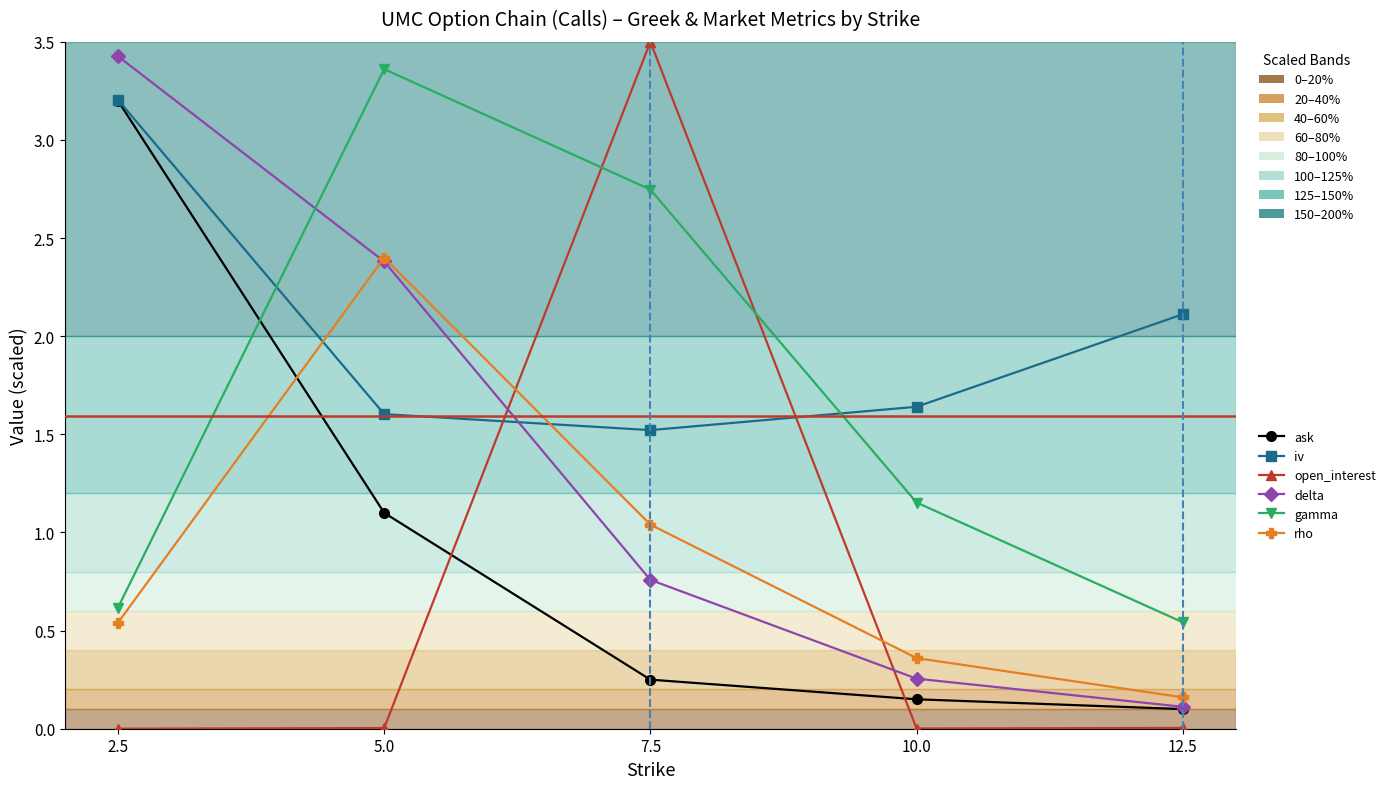

What is the difference between the maximum and minimum values in the iv series?

1.7